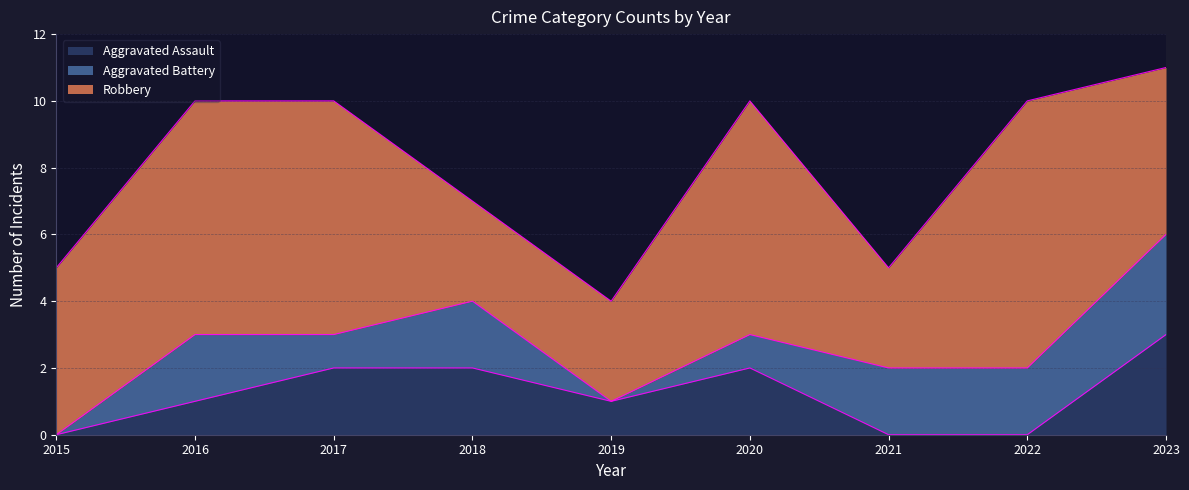

Does the chart have visible grid lines?

Yes